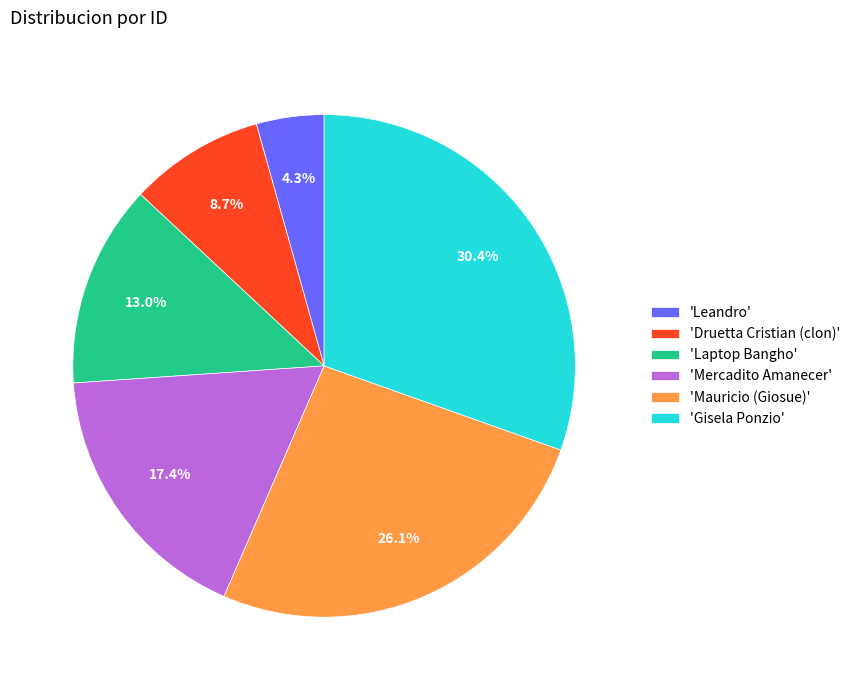

Rank the categories by value from highest to lowest.

'Gisela Ponzio', 'Mauricio (Giosue)', 'Mercadito Amanecer', 'Laptop Bangho', 'Druetta Cristian (clon)', 'Leandro'